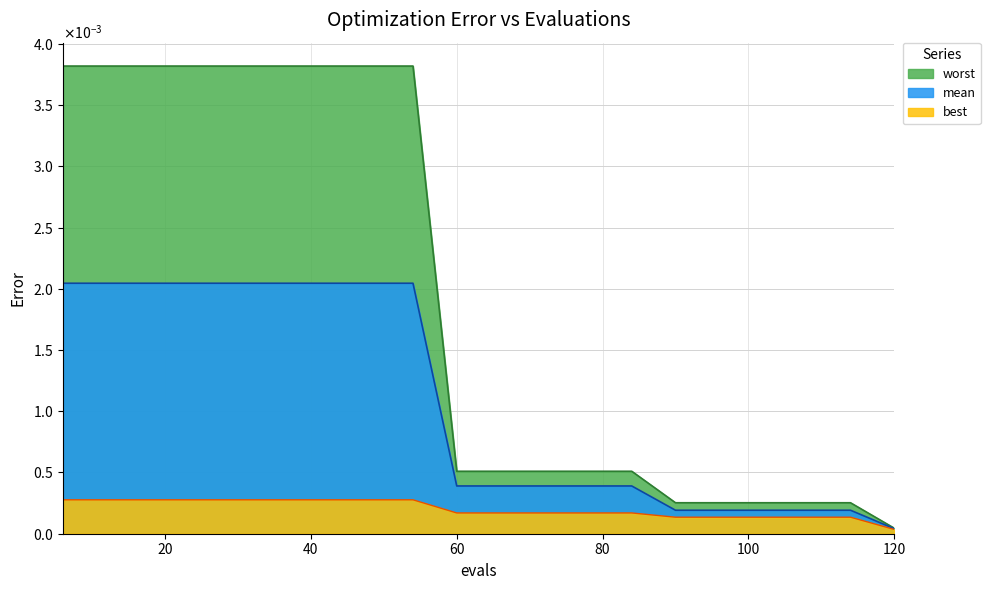

What are all the series names shown in the legend?

worst, mean, best